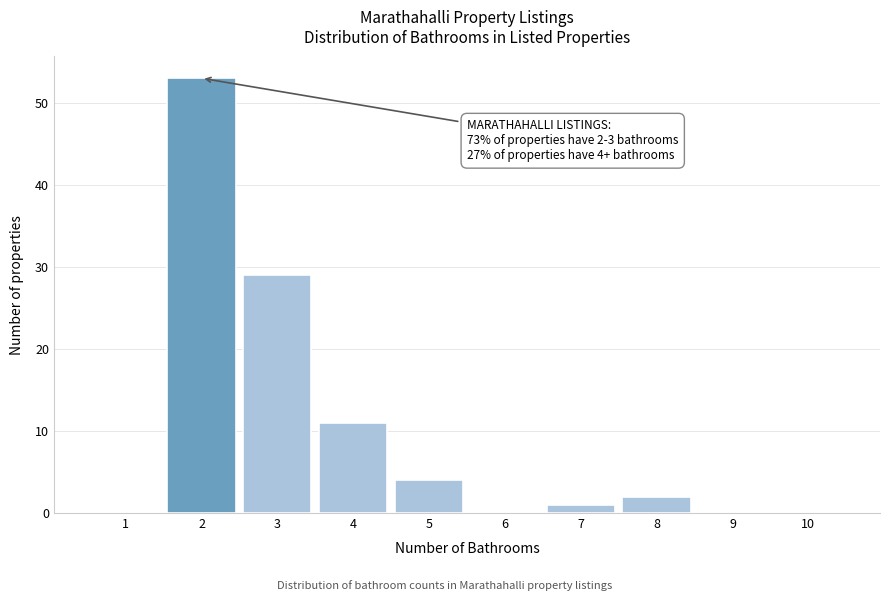

Which range on the x-axis has the tallest bar?

1.5 to 2.5